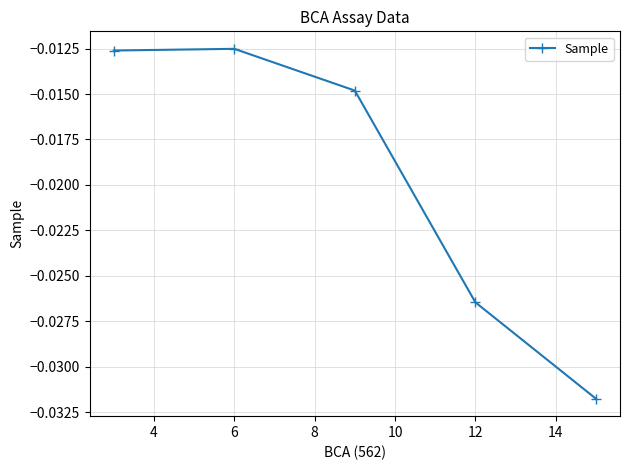

True or false: there are more than 1 points higher than both neighbors.

False